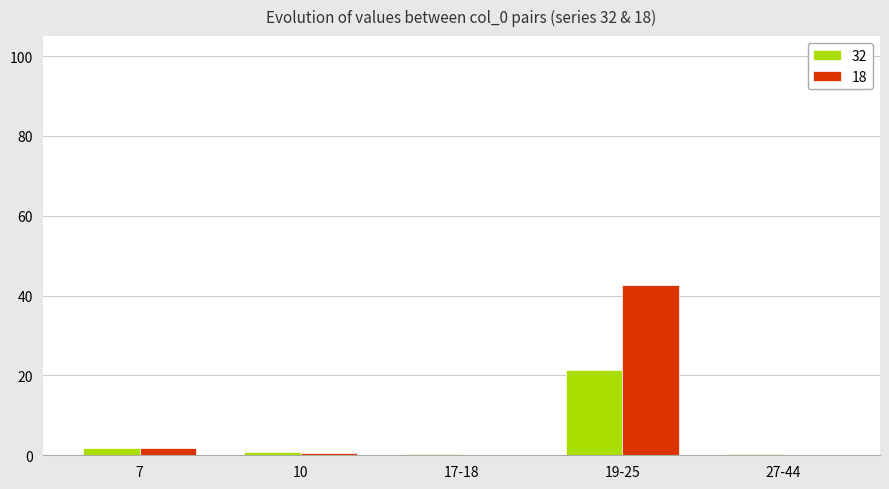

At which category does the chart reach its peak across all series?

19-25